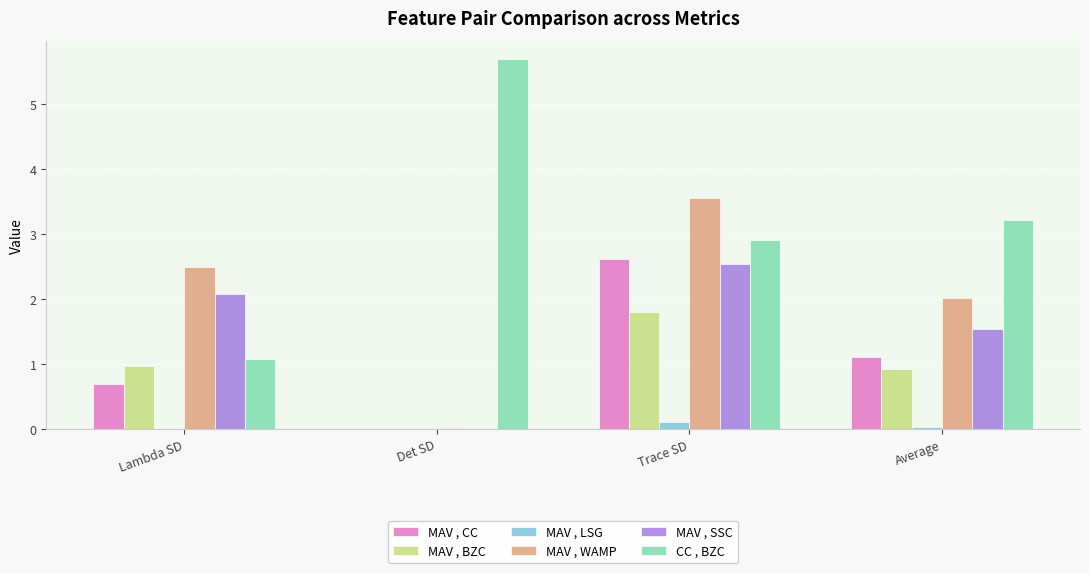

How many distinct data groups are displayed?

6